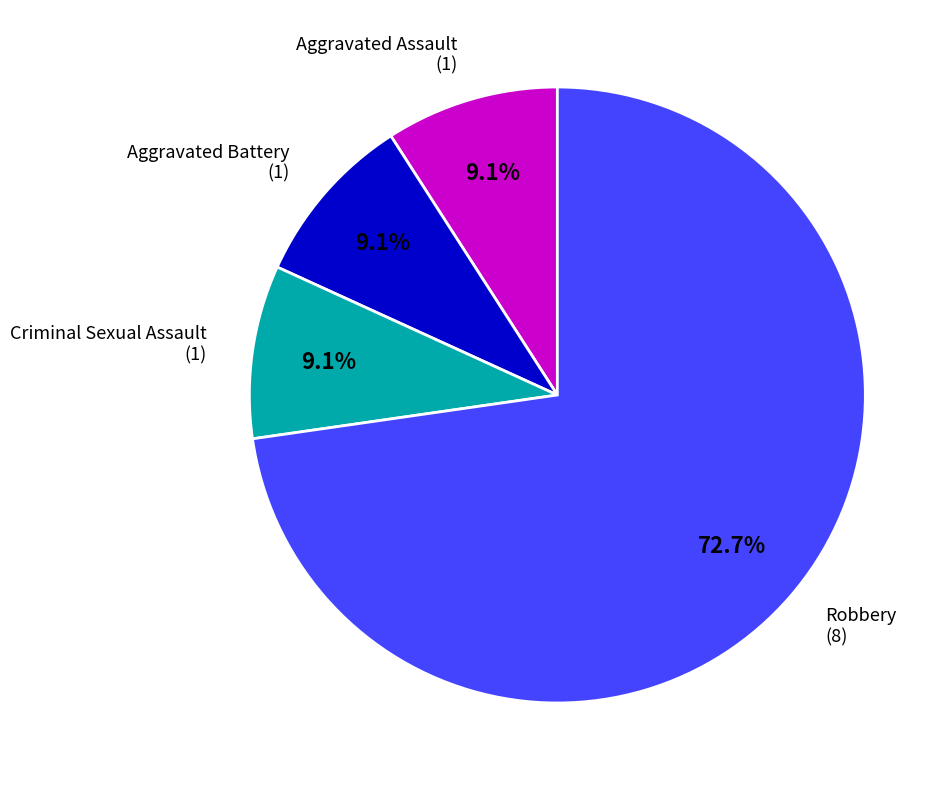

Does Robbery account for over 50% of the chart?

Yes